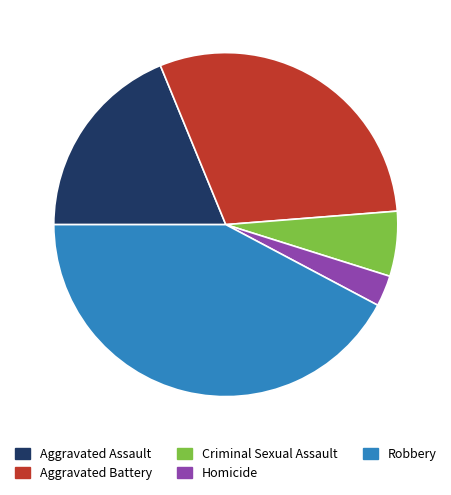

How many segments does this pie chart have?

5